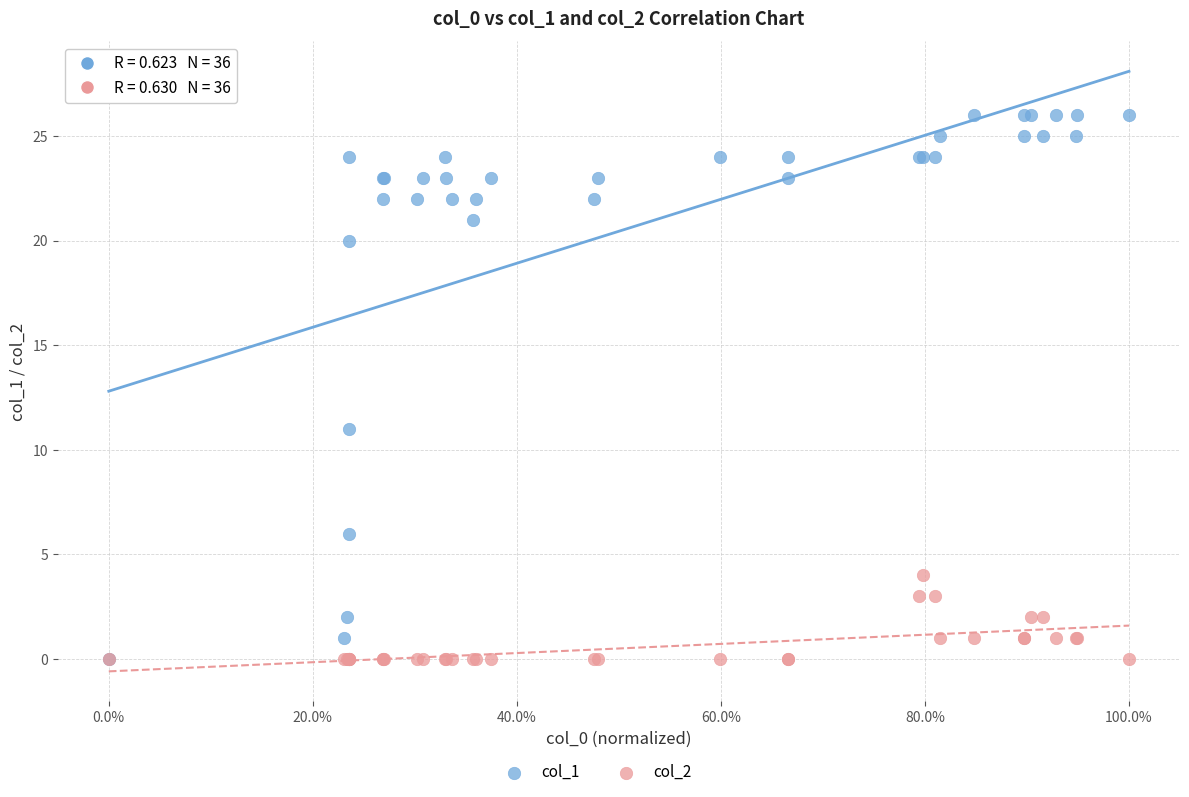

Across all series, what Y value is closest to 13?

11